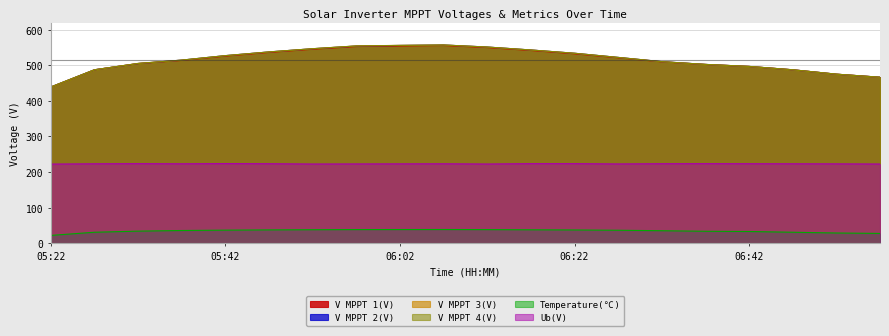

Is it true that V MPPT 3(V) equals 354.4 at 05:42?

False